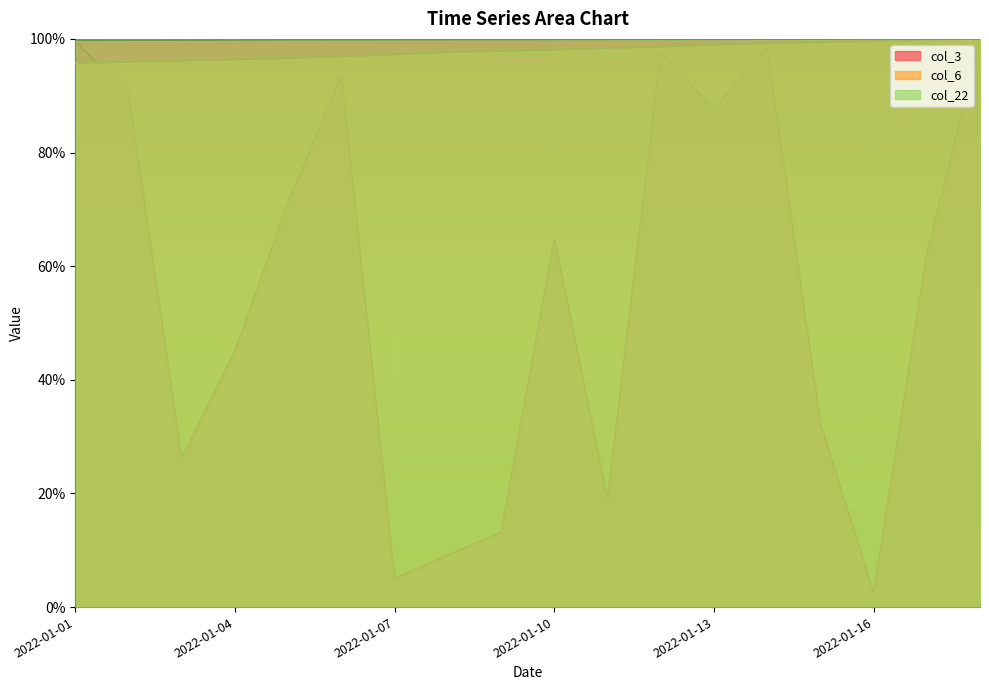

Is the value of col_22 at 2022-01-17 greater than the value of col_6 at 2022-01-14?

Yes